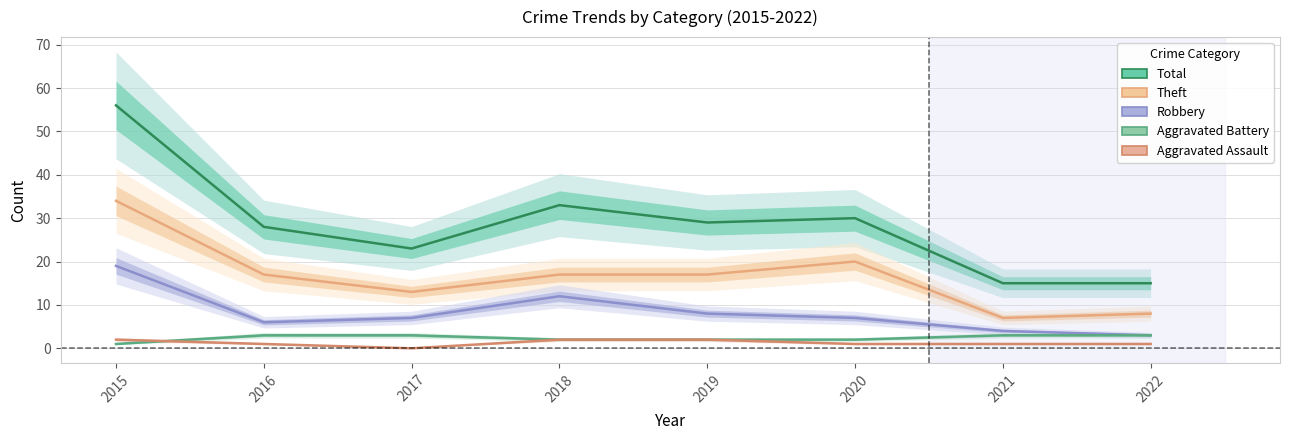

Which series changed the most between 2017 and 2020?

Total